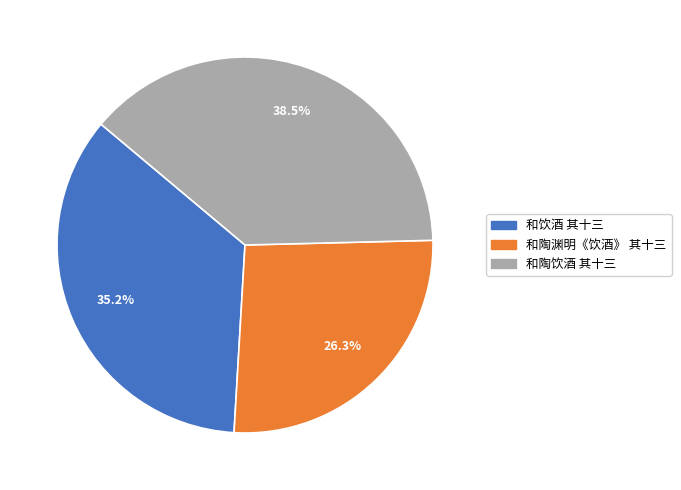

Which has a higher value, 和陶渊明《饮酒》 其十三 or 和饮酒 其十三?

和饮酒 其十三